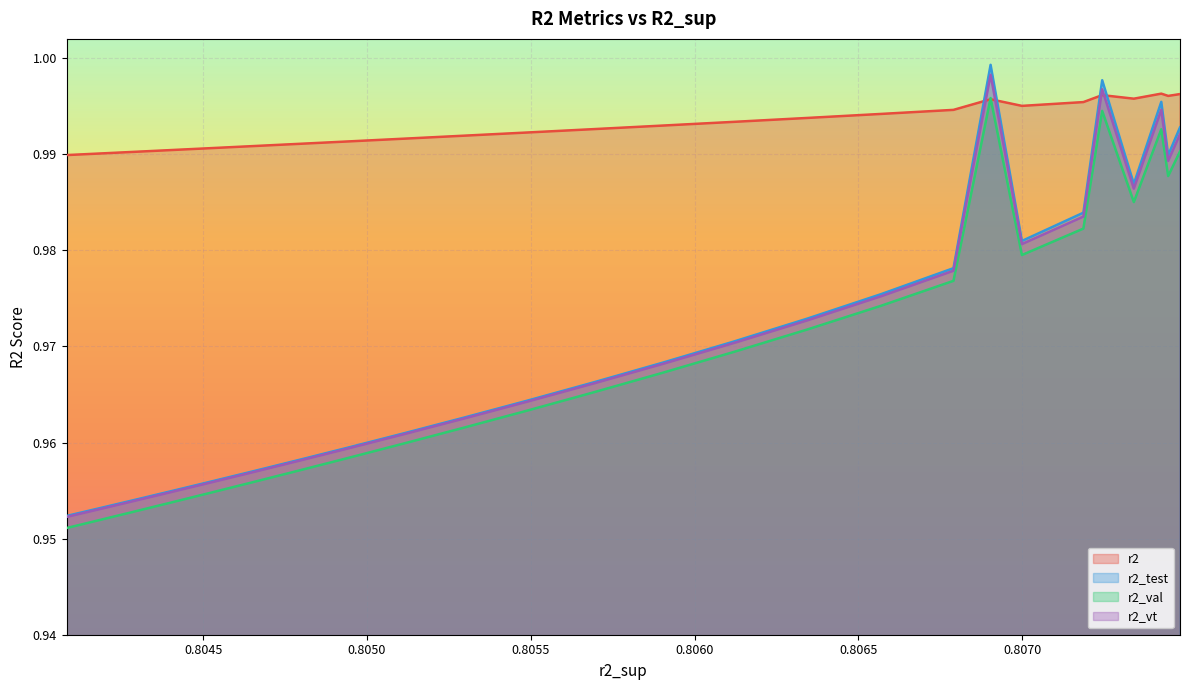

What are all the series names shown in the legend?

r2, r2_test, r2_val, r2_vt